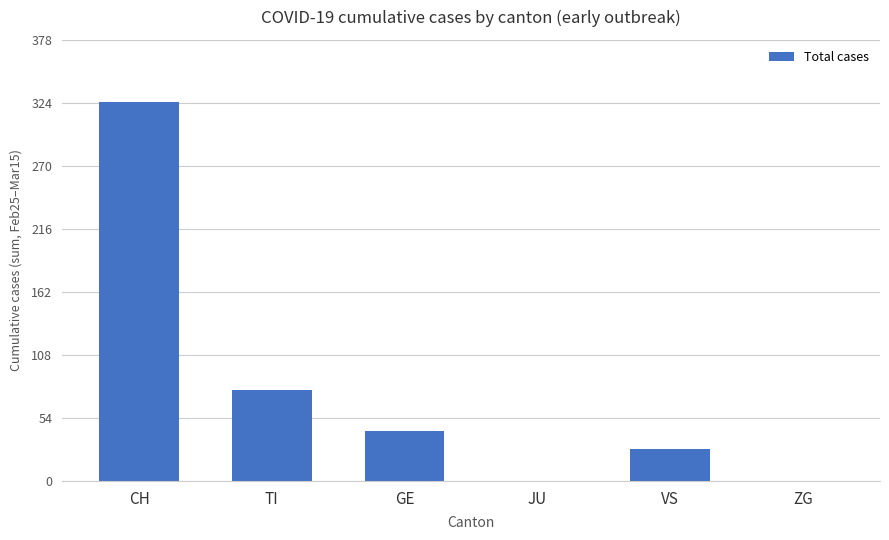

What is the ratio of the value at TI to the value at GE?

1.8